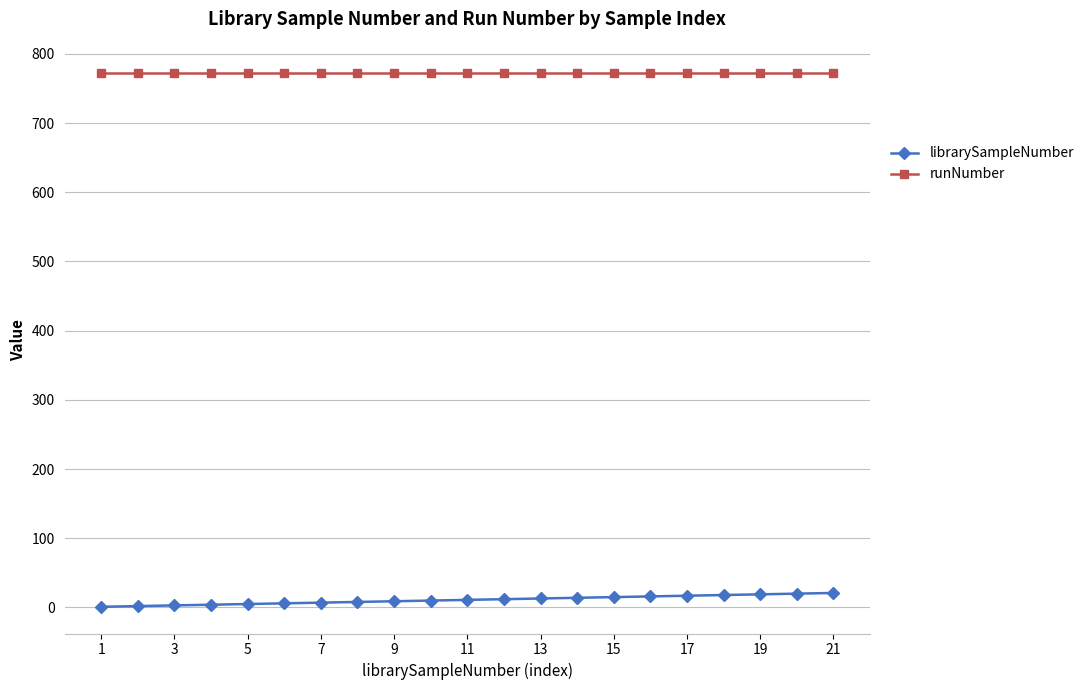

What is the minimum value for librarySampleNumber?

1